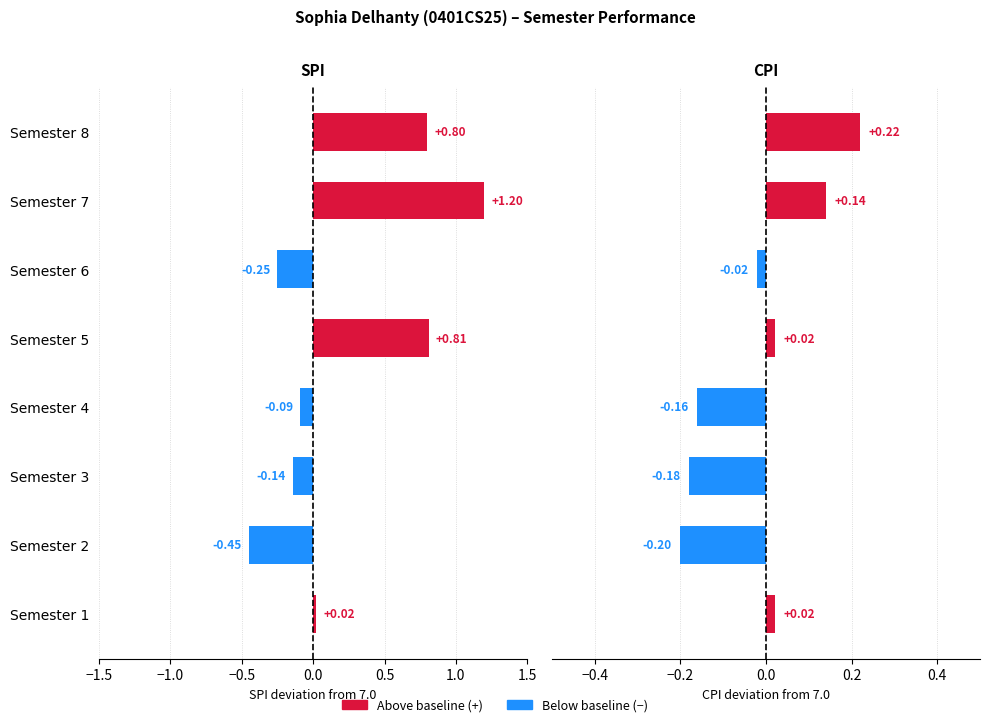

Reading right to left, transcribe all the data shown in this chart.

SPI: 0.8	1.2	-0.2	0.8	-0.1	-0.1	-0.5	0.0
CPI: 0.2	0.1	-0.0	0.0	-0.2	-0.2	-0.2	0.0